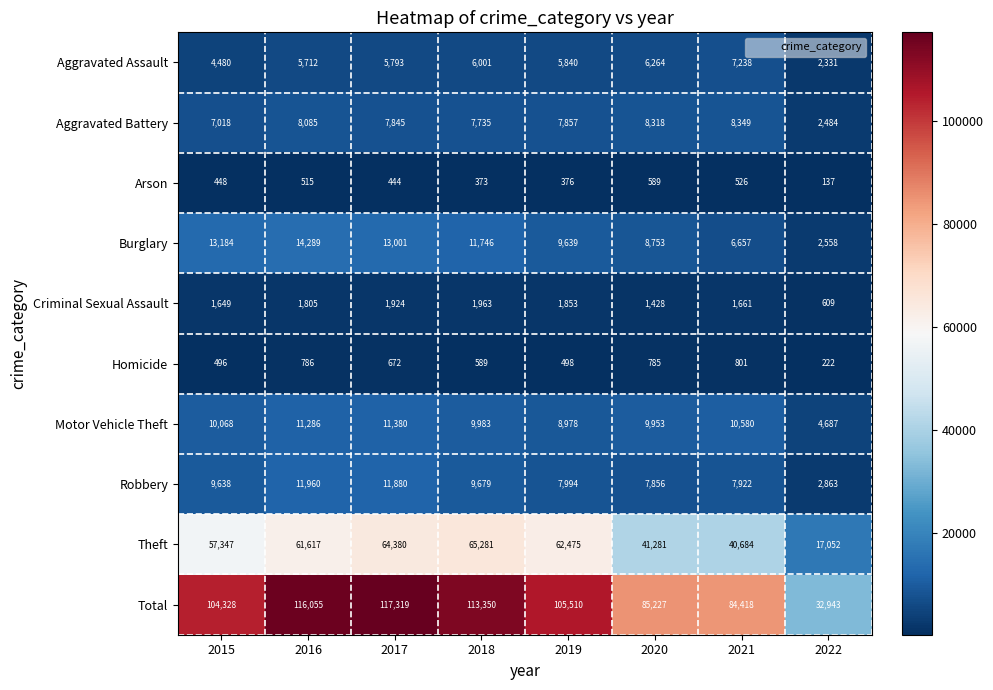

At which label is Theft closest to 41166?

2020